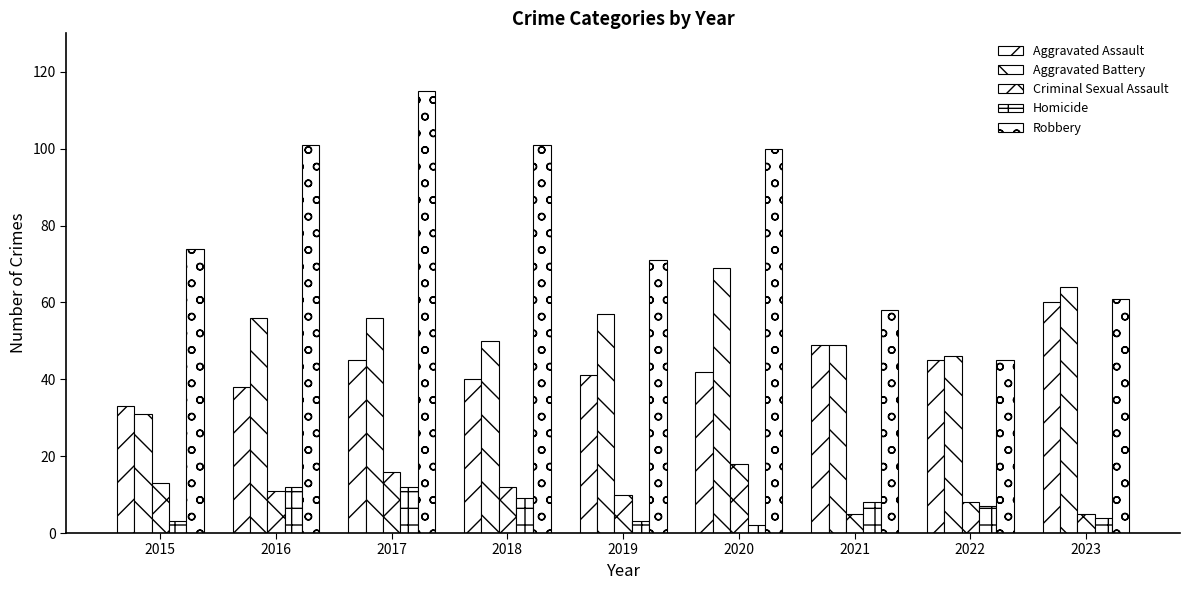

Where does the Criminal Sexual Assault series first go above 11?

2015